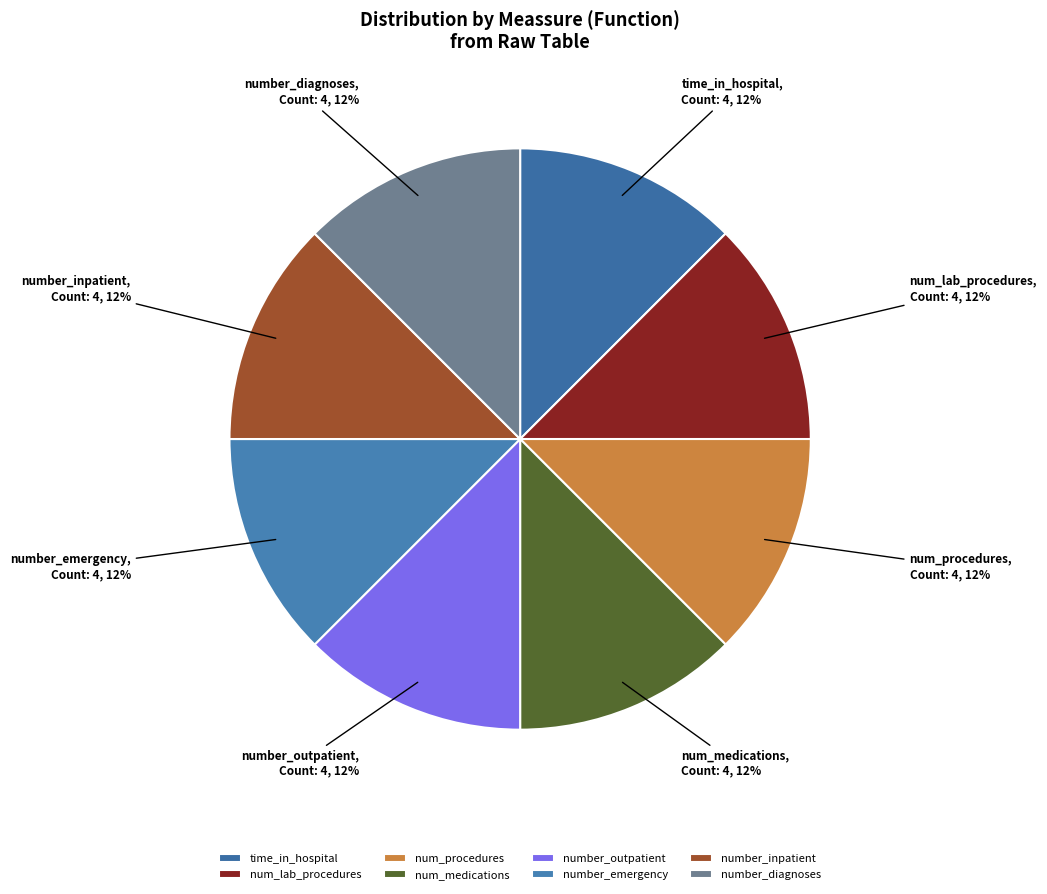

Approximately how many times larger is the value at number_diagnoses compared to number_inpatient?

1.0